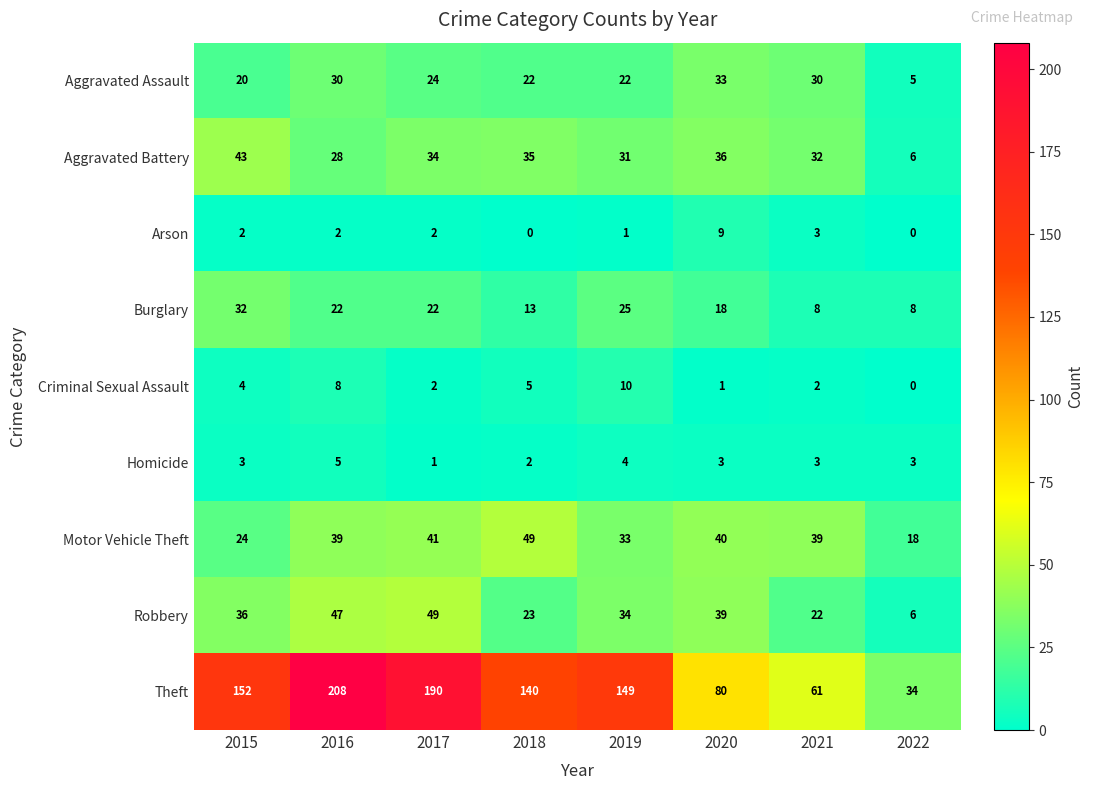

What is the difference between the second highest and second lowest values in the Motor Vehicle Theft series?

17